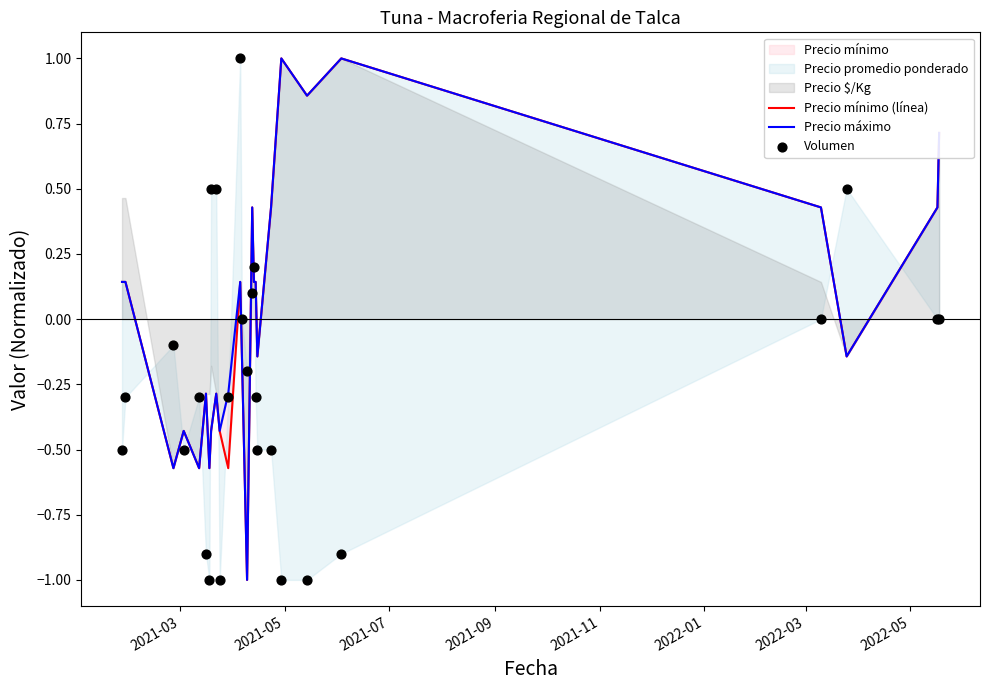

At how many categories does at least one series exceed 0?

16